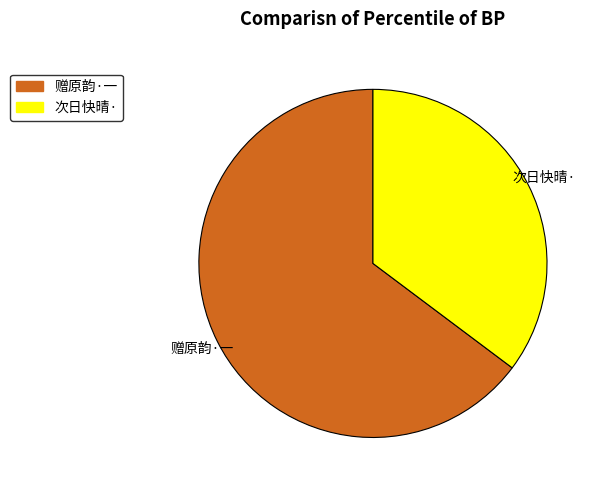

Is there any slice that represents more than half of the pie?

Yes